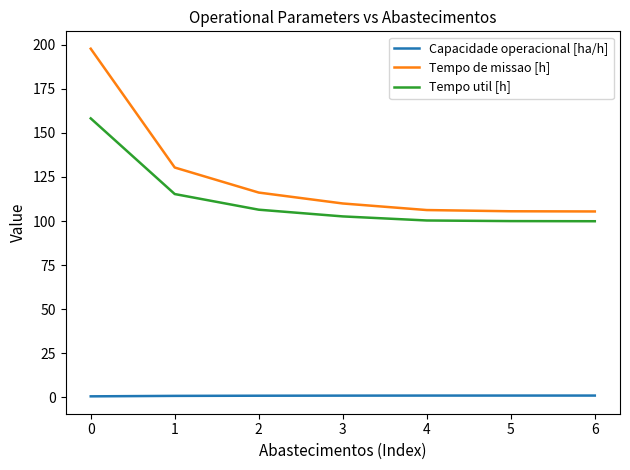

Rank the series at 1 from highest to lowest value.

Tempo de missao [h], Tempo util [h], Capacidade operacional [ha/h]